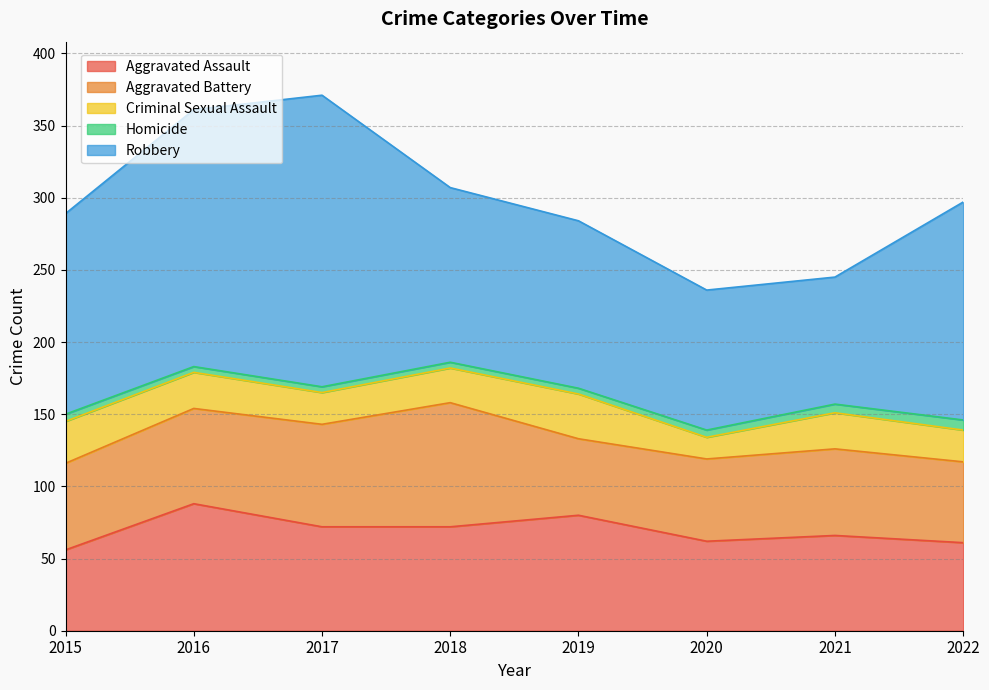

True or false: Aggravated Battery and Criminal Sexual Assault intersect in this chart.

False